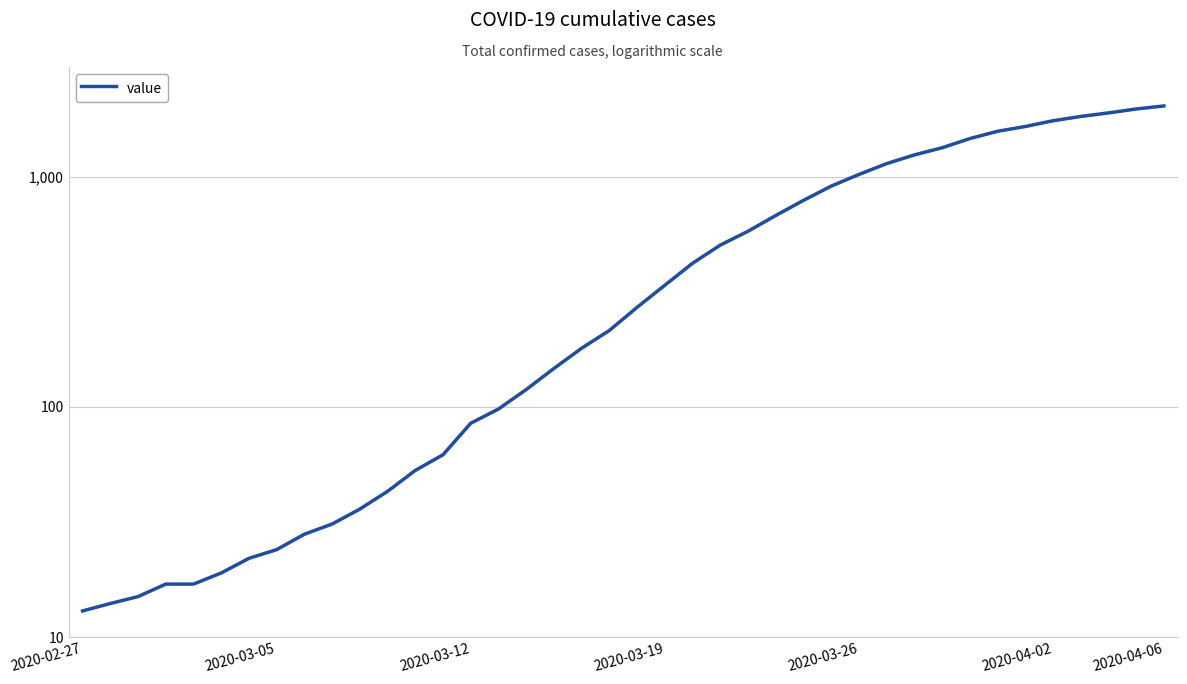

True or false: the data shows 37 at 12.

False